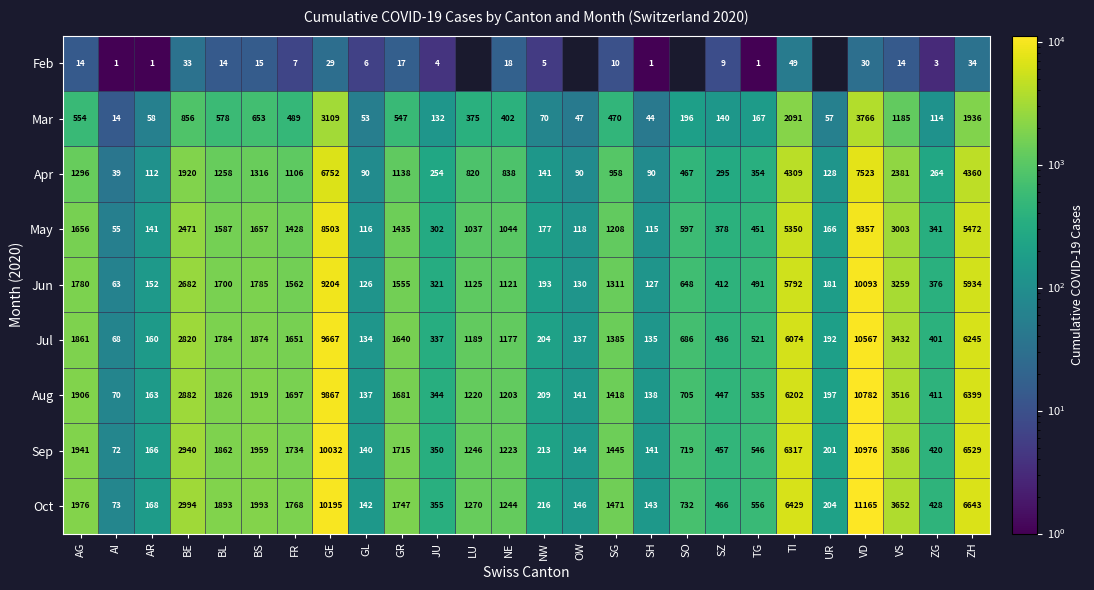

Between GE and TI, which series saw the biggest shift?

Oct